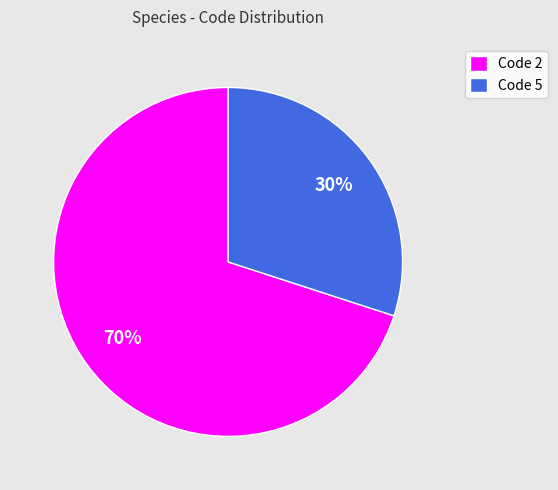

To the nearest percent, what is the difference between the Code 5 and Code 2 slice percentages?

40%